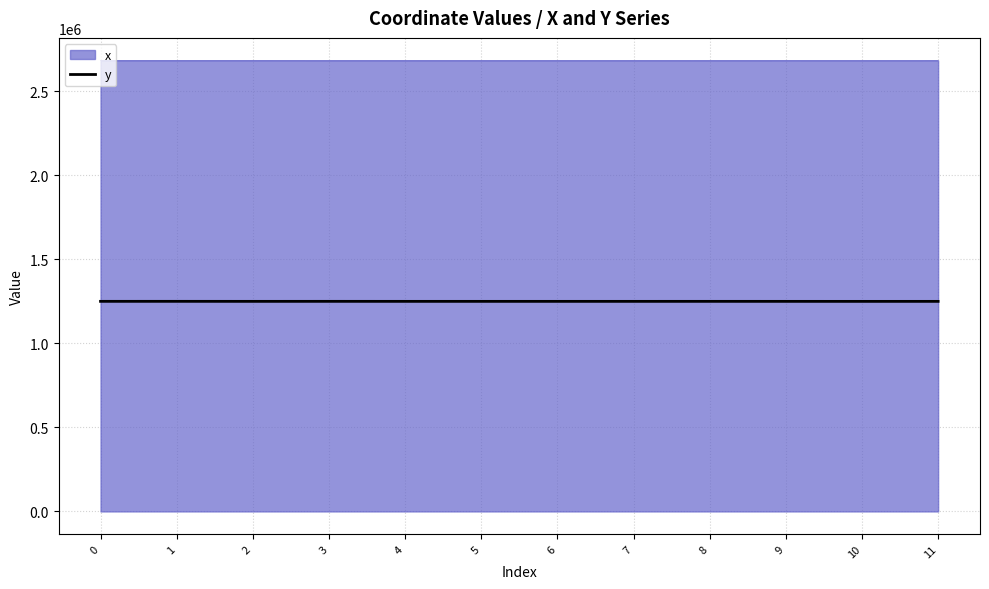

List the series in order of their overall mean, highest first.

x, y